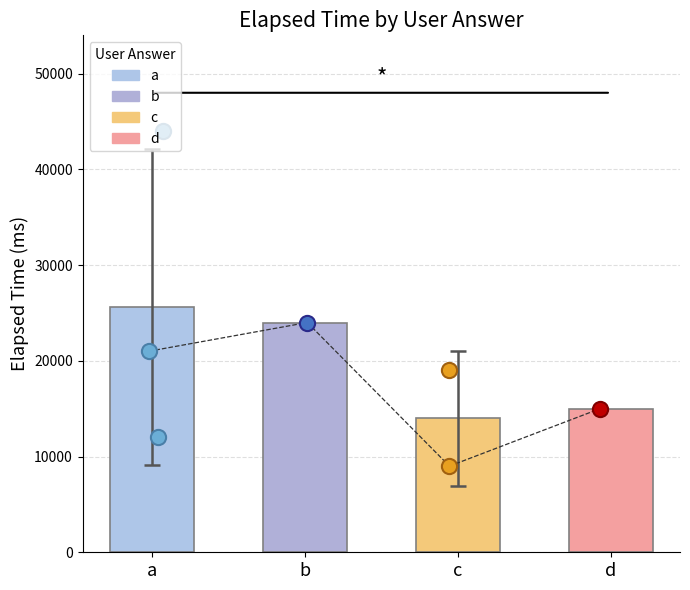

Between d and c, which is larger?

d